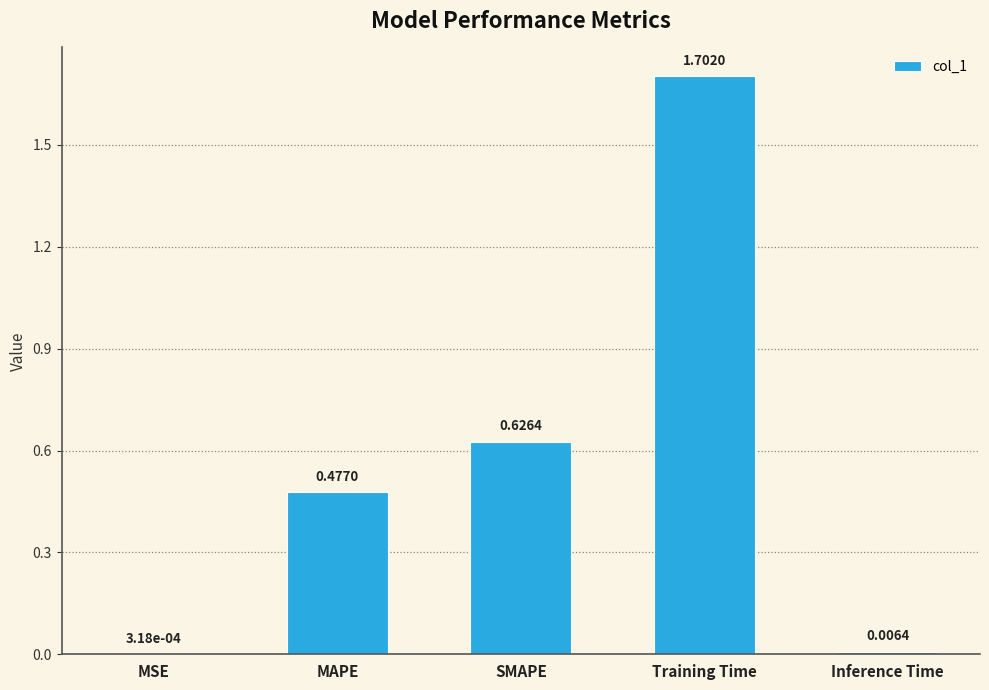

Which label corresponds to the largest value in the chart?

Training Time